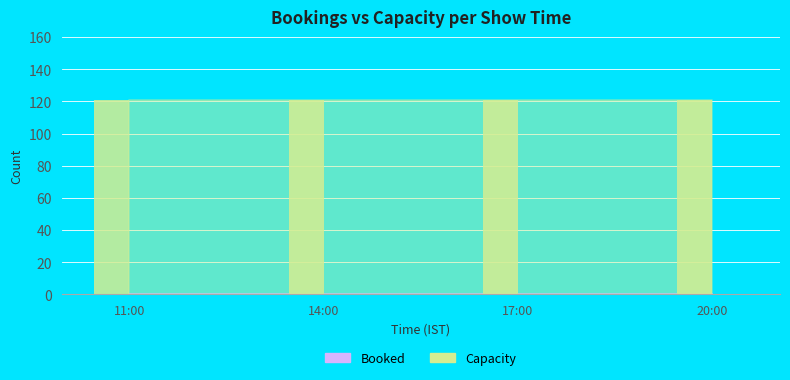

What position from the right is 17:00?

2